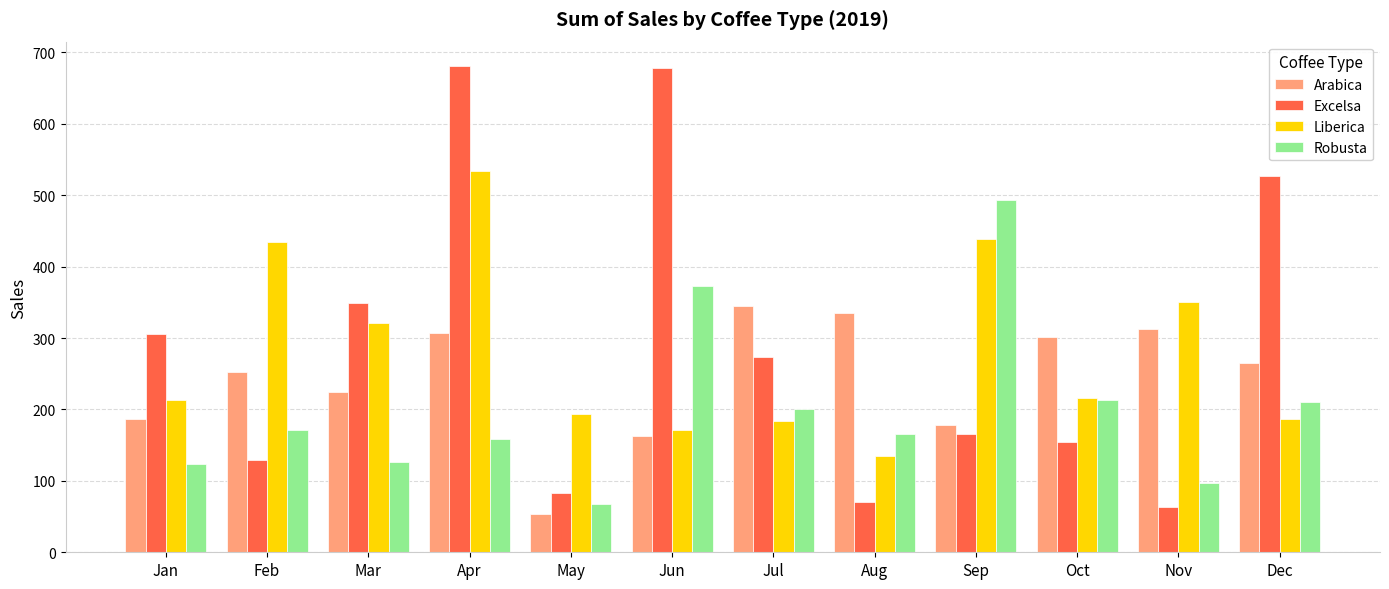

Read the Excelsa value at Aug.

71.0